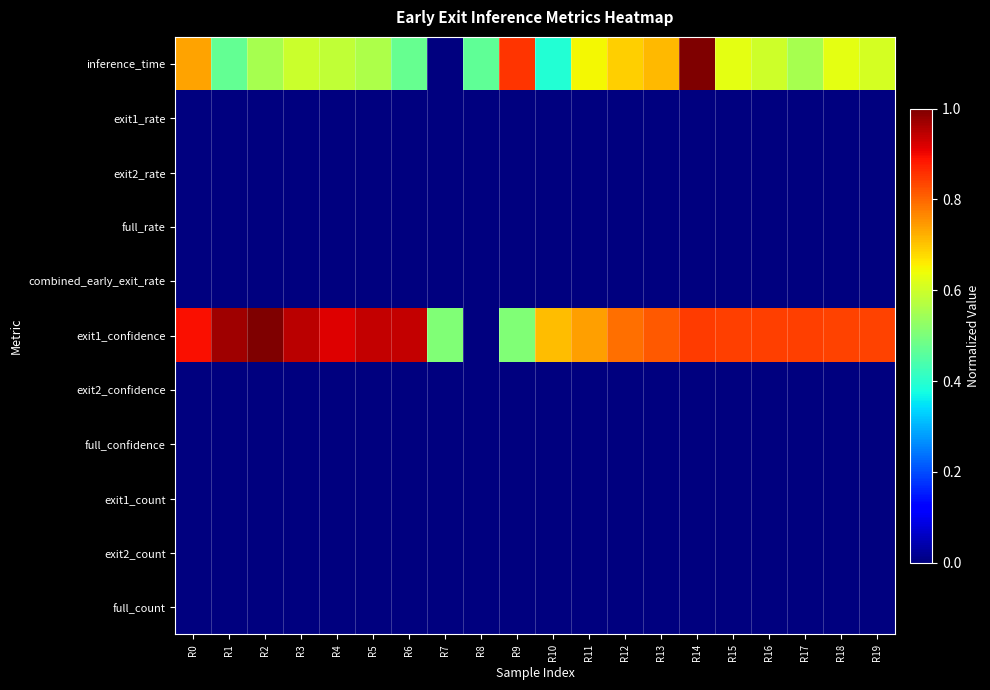

Reading left to right, extract all data points from this chart.

inference_time: R0=0.7	R1=0.5	R2=0.6	R3=0.6	R4=0.6	R5=0.6	R6=0.5	R7=0.0	R8=0.5	R9=0.9	R10=0.4	R11=0.6	R12=0.7	R13=0.7	R14=1.0	R15=0.6	R16=0.6	R17=0.6	R18=0.6	R19=0.6
exit1_rate: R0=0.0	R1=0.0	R2=0.0	R3=0.0	R4=0.0	R5=0.0	R6=0.0	R7=0.0	R8=0.0	R9=0.0	R10=0.0	R11=0.0	R12=0.0	R13=0.0	R14=0.0	R15=0.0	R16=0.0	R17=0.0	R18=0.0	R19=0.0
exit2_rate: R0=0.0	R1=0.0	R2=0.0	R3=0.0	R4=0.0	R5=0.0	R6=0.0	R7=0.0	R8=0.0	R9=0.0	R10=0.0	R11=0.0	R12=0.0	R13=0.0	R14=0.0	R15=0.0	R16=0.0	R17=0.0	R18=0.0	R19=0.0
full_rate: R0=0.0	R1=0.0	R2=0.0	R3=0.0	R4=0.0	R5=0.0	R6=0.0	R7=0.0	R8=0.0	R9=0.0	R10=0.0	R11=0.0	R12=0.0	R13=0.0	R14=0.0	R15=0.0	R16=0.0	R17=0.0	R18=0.0	R19=0.0
combined_early_exit_rate: R0=0.0	R1=0.0	R2=0.0	R3=0.0	R4=0.0	R5=0.0	R6=0.0	R7=0.0	R8=0.0	R9=0.0	R10=0.0	R11=0.0	R12=0.0	R13=0.0	R14=0.0	R15=0.0	R16=0.0	R17=0.0	R18=0.0	R19=0.0
exit1_confidence: R0=0.9	R1=1.0	R2=1.0	R3=0.9	R4=0.9	R5=0.9	R6=0.9	R7=0.5	R8=0.0	R9=0.5	R10=0.7	R11=0.7	R12=0.8	R13=0.8	R14=0.8	R15=0.8	R16=0.8	R17=0.8	R18=0.8	R19=0.8
exit2_confidence: R0=0.0	R1=0.0	R2=0.0	R3=0.0	R4=0.0	R5=0.0	R6=0.0	R7=0.0	R8=0.0	R9=0.0	R10=0.0	R11=0.0	R12=0.0	R13=0.0	R14=0.0	R15=0.0	R16=0.0	R17=0.0	R18=0.0	R19=0.0
full_confidence: R0=0.0	R1=0.0	R2=0.0	R3=0.0	R4=0.0	R5=0.0	R6=0.0	R7=0.0	R8=0.0	R9=0.0	R10=0.0	R11=0.0	R12=0.0	R13=0.0	R14=0.0	R15=0.0	R16=0.0	R17=0.0	R18=0.0	R19=0.0
exit1_count: R0=0.0	R1=0.0	R2=0.0	R3=0.0	R4=0.0	R5=0.0	R6=0.0	R7=0.0	R8=0.0	R9=0.0	R10=0.0	R11=0.0	R12=0.0	R13=0.0	R14=0.0	R15=0.0	R16=0.0	R17=0.0	R18=0.0	R19=0.0
exit2_count: R0=0.0	R1=0.0	R2=0.0	R3=0.0	R4=0.0	R5=0.0	R6=0.0	R7=0.0	R8=0.0	R9=0.0	R10=0.0	R11=0.0	R12=0.0	R13=0.0	R14=0.0	R15=0.0	R16=0.0	R17=0.0	R18=0.0	R19=0.0
full_count: R0=0.0	R1=0.0	R2=0.0	R3=0.0	R4=0.0	R5=0.0	R6=0.0	R7=0.0	R8=0.0	R9=0.0	R10=0.0	R11=0.0	R12=0.0	R13=0.0	R14=0.0	R15=0.0	R16=0.0	R17=0.0	R18=0.0	R19=0.0